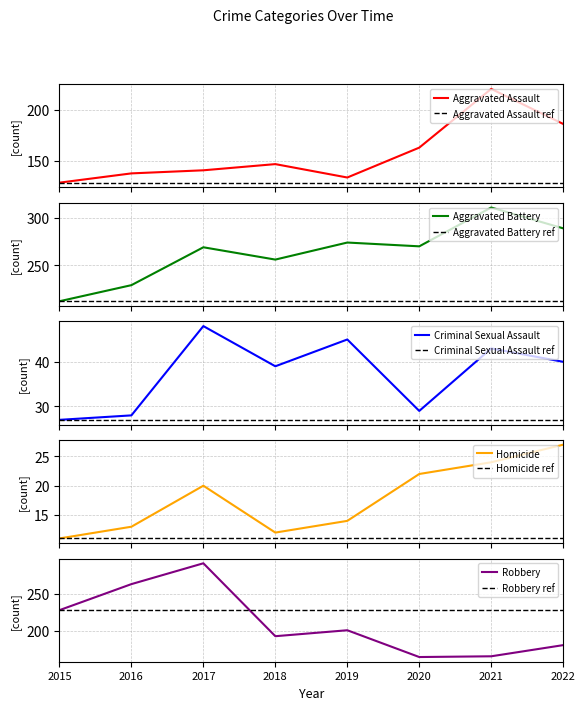

Which label corresponds to the largest value in the chart?

2021